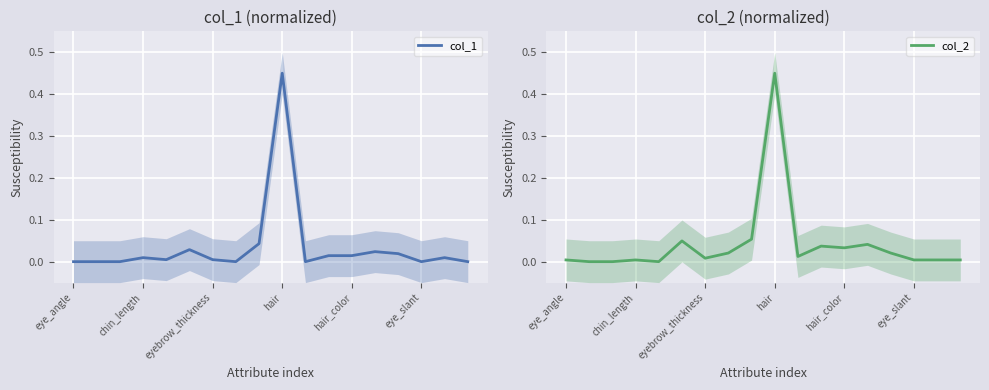

How many intersections are there between col_2 and col_1?

3